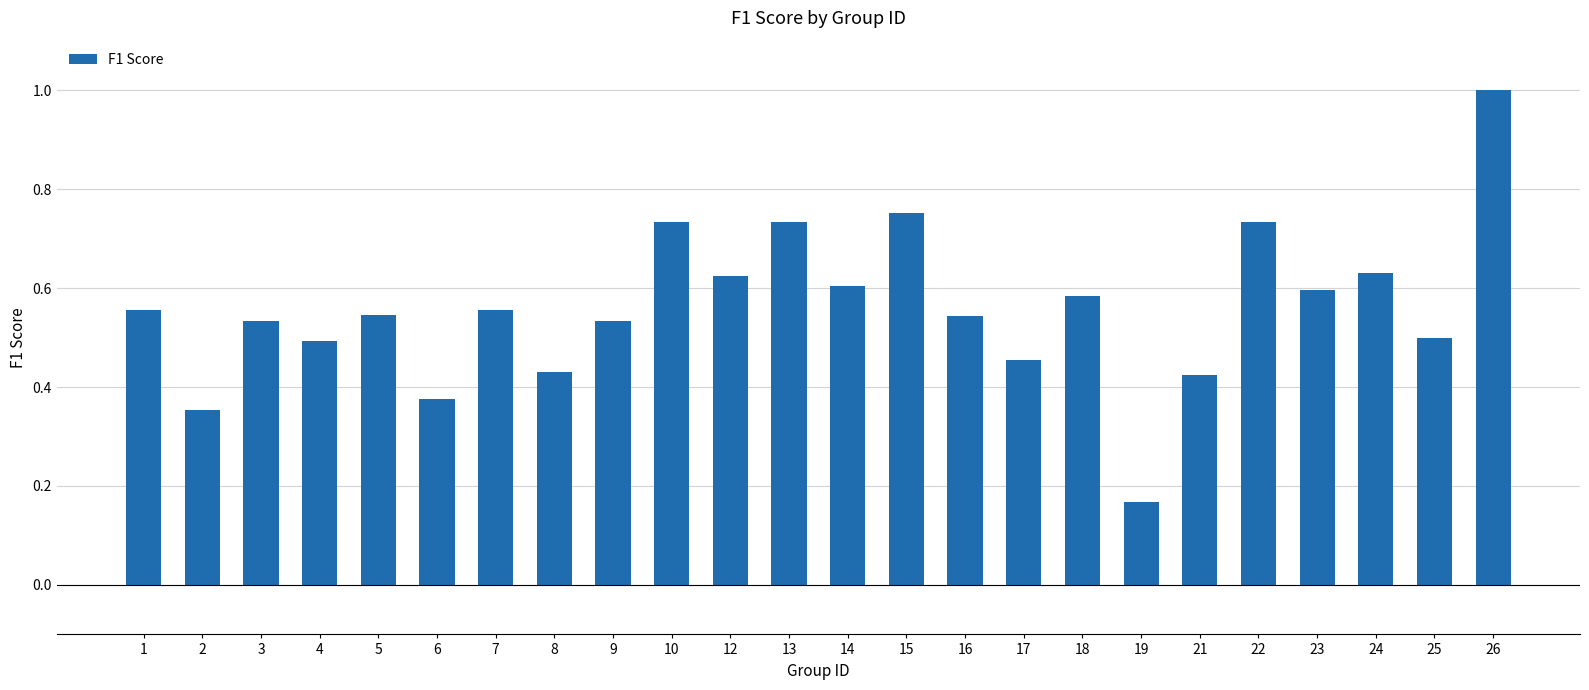

The chart shows a value of 0.6 at 12. True or false?

True